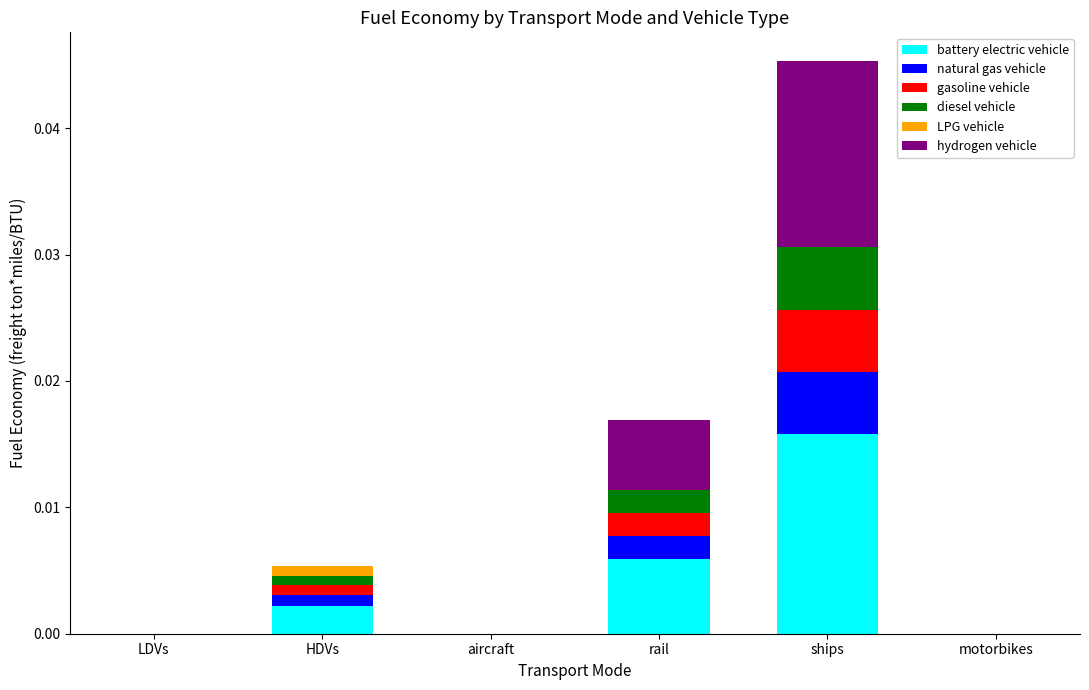

At which category is the sum across all series the highest?

ships